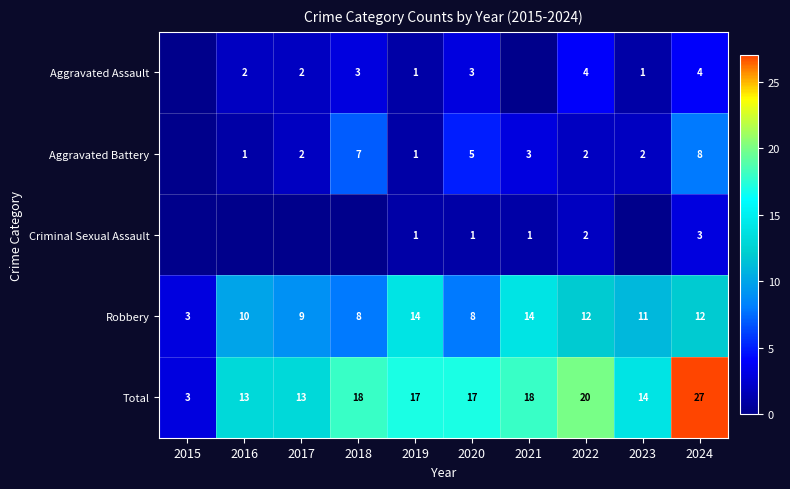

Is it true that Aggravated Assault equals 1 at 2019?

True